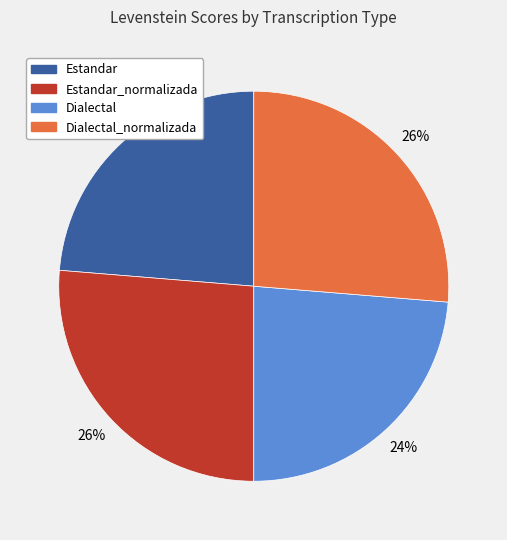

Does any single category account for the majority?

No